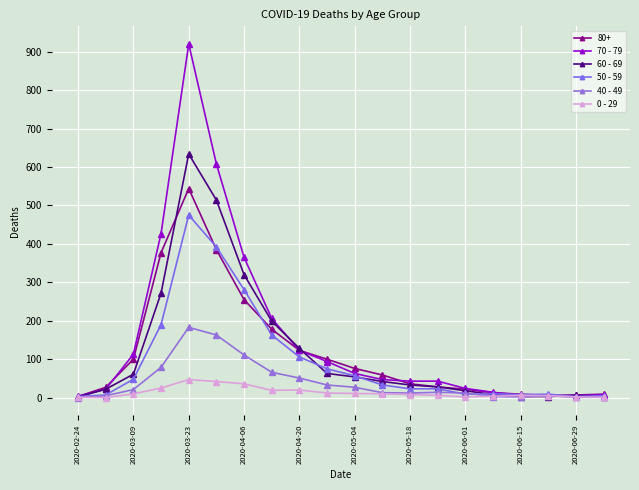

Which series has the largest total across all categories?

70 - 79